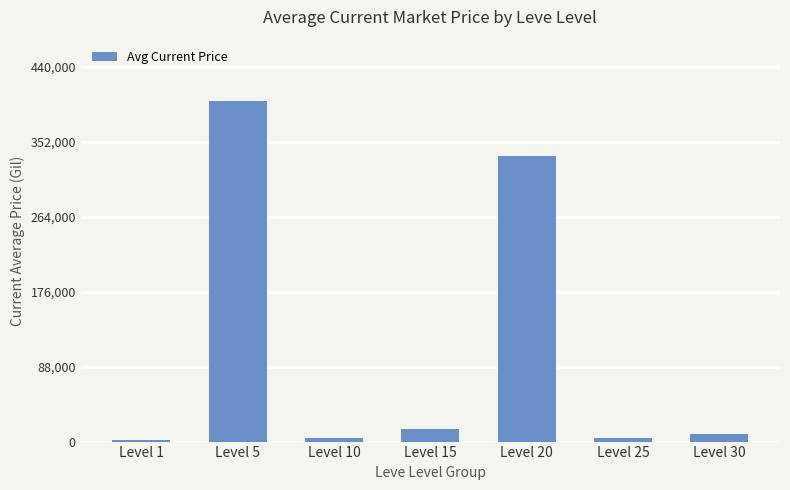

What is the difference between the values at Level 30 and Level 5?

391482.0